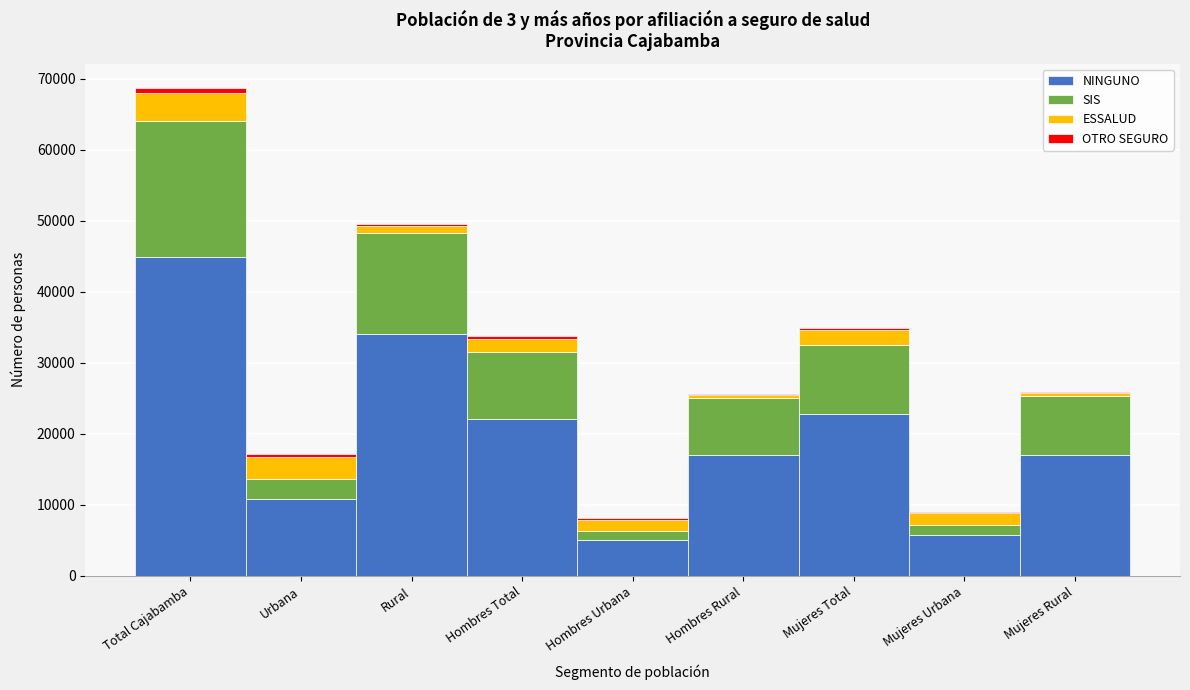

What is the maximum value for NINGUNO?

44884